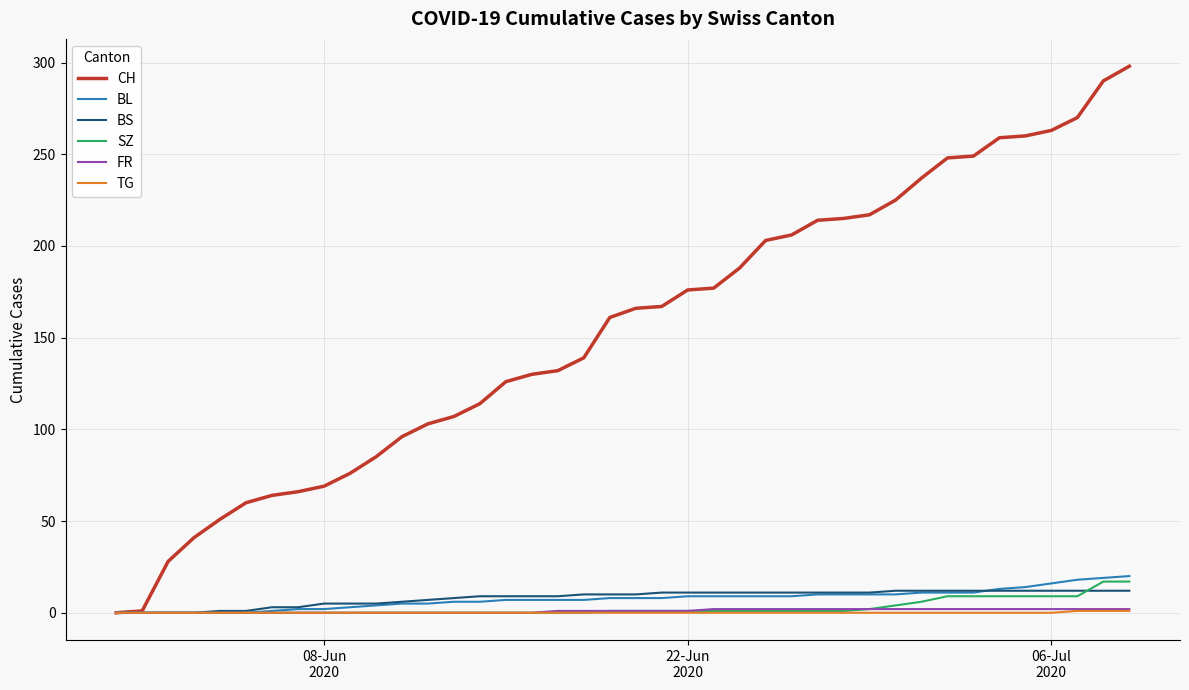

What is the maximum value shown in the chart?

298